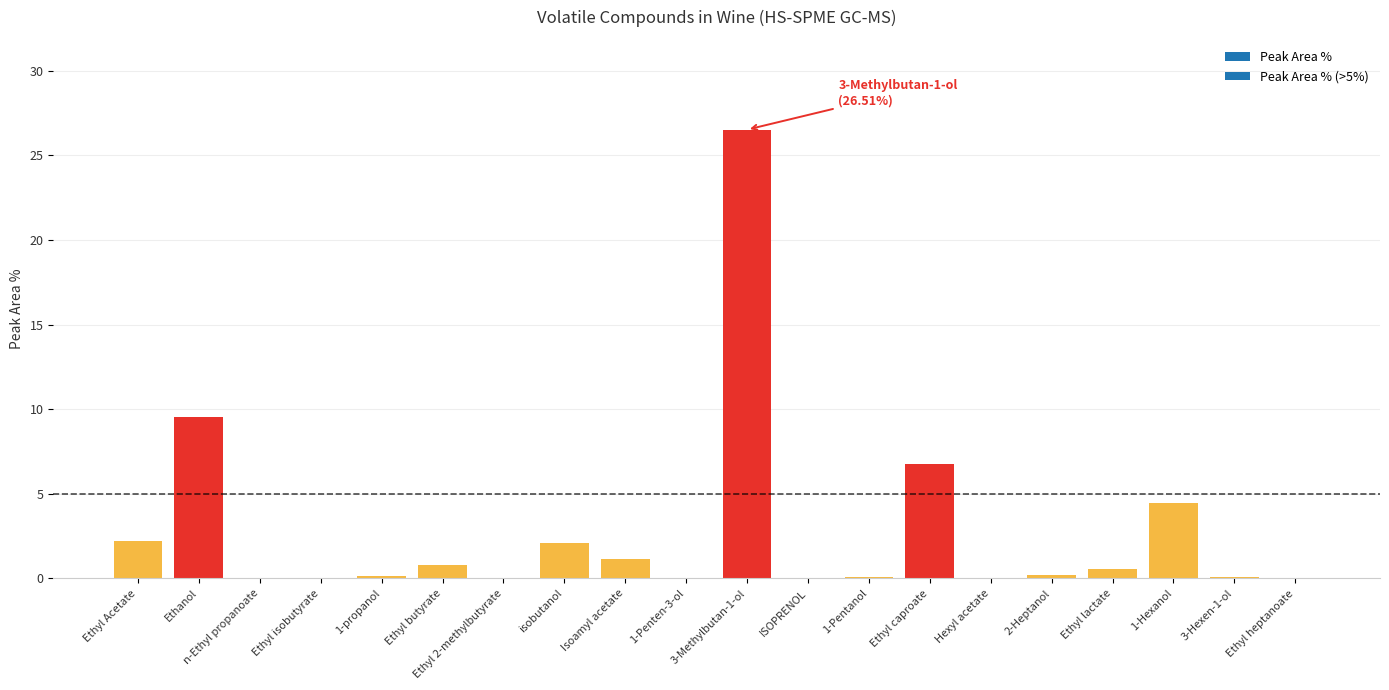

What is the maximum value shown in the chart?

26.5